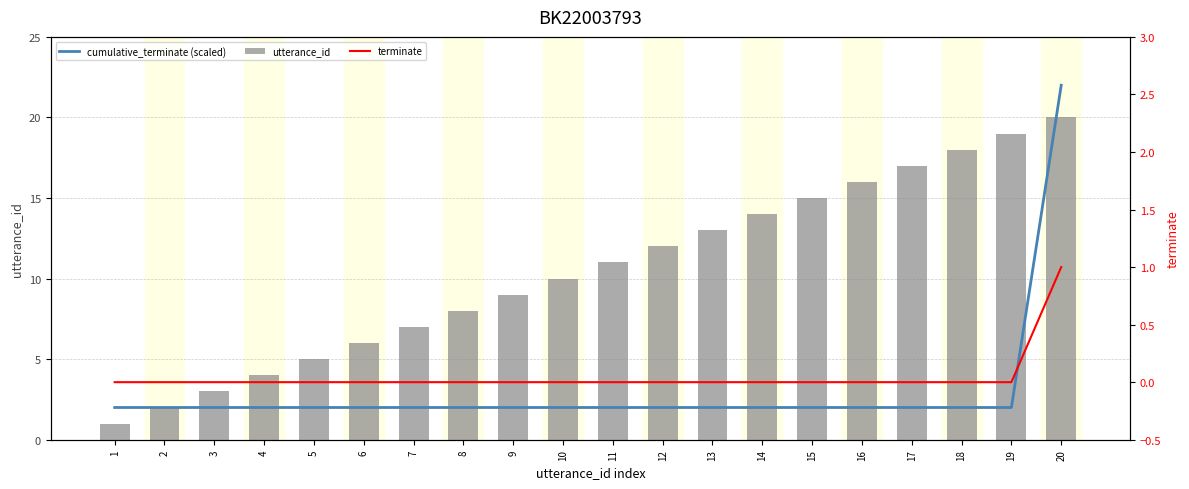

What is the greatest value displayed?

22